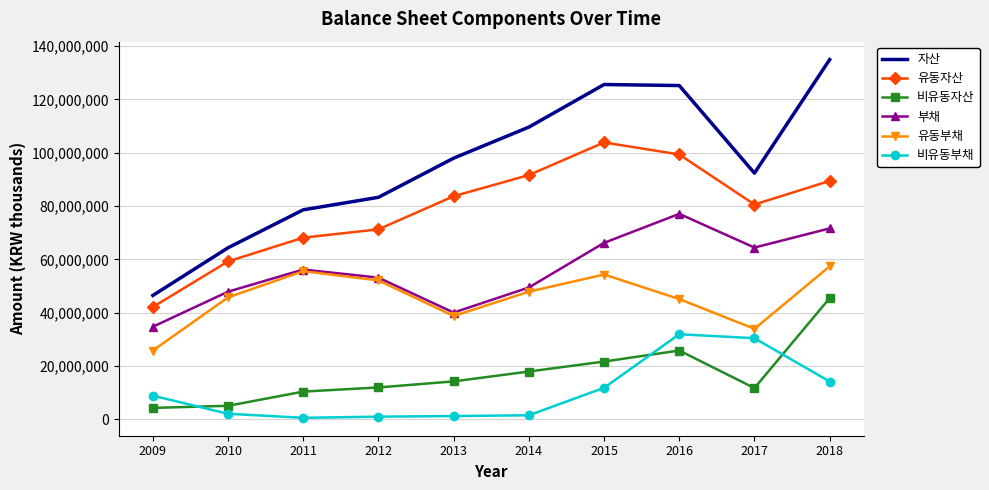

True or false: 유동자산 has more than 0 interior local peaks.

True